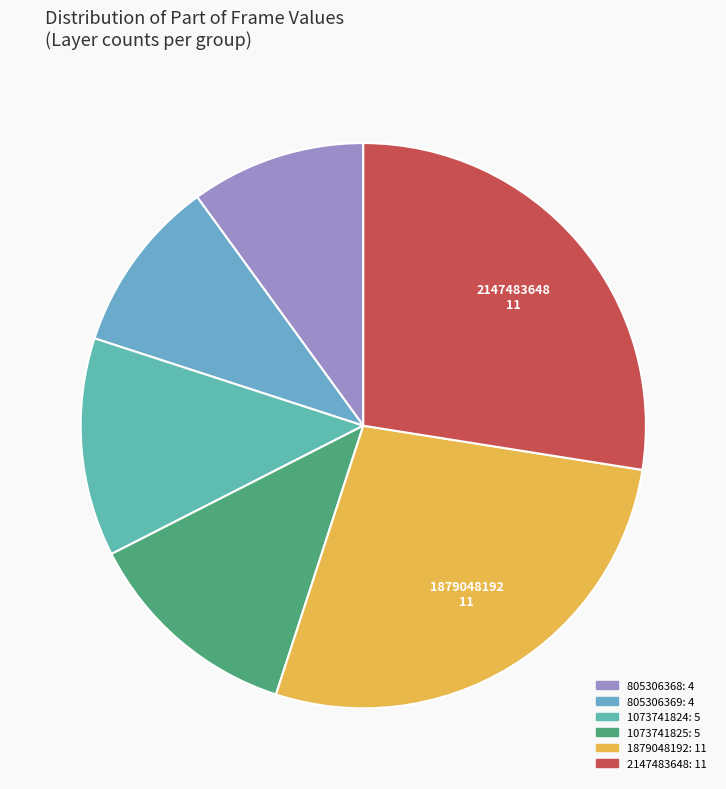

How many slices are in this pie chart?

6